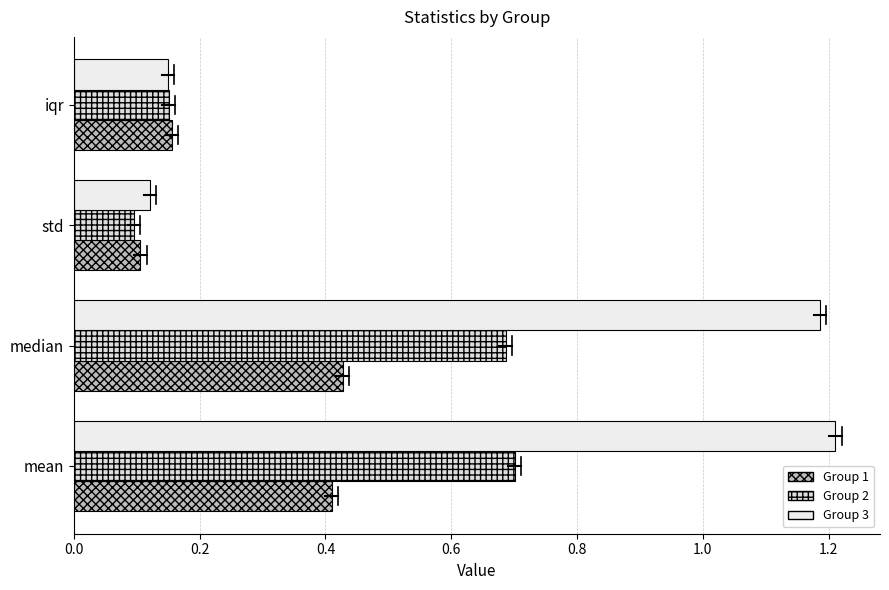

The value of 1 at std is 0.1. True or false?

True